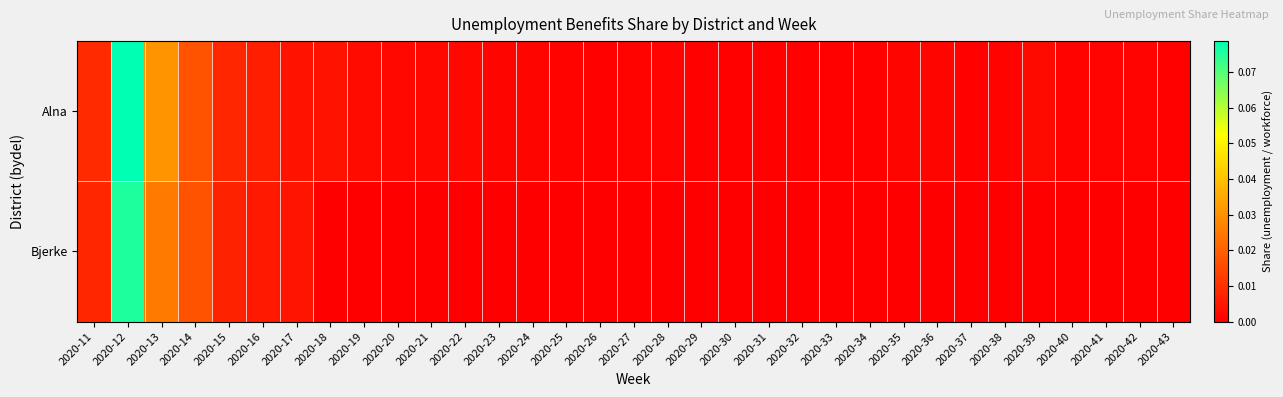

Reading left to right, transcribe all the data shown in this chart.

Alna: 2020-11=0.0	2020-12=0.1	2020-13=0.0	2020-14=0.0	2020-15=0.0	2020-16=0.0	2020-17=0.0	2020-18=0.0	2020-19=0.0	2020-20=0.0	2020-21=0.0	2020-22=0.0	2020-23=0.0	2020-24=0.0	2020-25=0.0	2020-26=0.0	2020-27=0.0	2020-28=0.0	2020-29=0.0	2020-30=0.0	2020-31=0.0	2020-32=0.0	2020-33=0.0	2020-34=0.0	2020-35=0.0	2020-36=0.0	2020-37=0.0	2020-38=0.0	2020-39=0.0	2020-40=0.0	2020-41=0.0	2020-42=0.0	2020-43=0.0
Bjerke: 2020-11=0.0	2020-12=0.1	2020-13=0.0	2020-14=0.0	2020-15=0.0	2020-16=0.0	2020-17=0.0	2020-18=0.0	2020-19=0.0	2020-20=0.0	2020-21=0.0	2020-22=0.0	2020-23=0.0	2020-24=0.0	2020-25=0.0	2020-26=0.0	2020-27=0.0	2020-28=0.0	2020-29=0.0	2020-30=0.0	2020-31=0.0	2020-32=0.0	2020-33=0.0	2020-34=0.0	2020-35=0.0	2020-36=0.0	2020-37=0.0	2020-38=0.0	2020-39=0.0	2020-40=0.0	2020-41=0.0	2020-42=0.0	2020-43=0.0